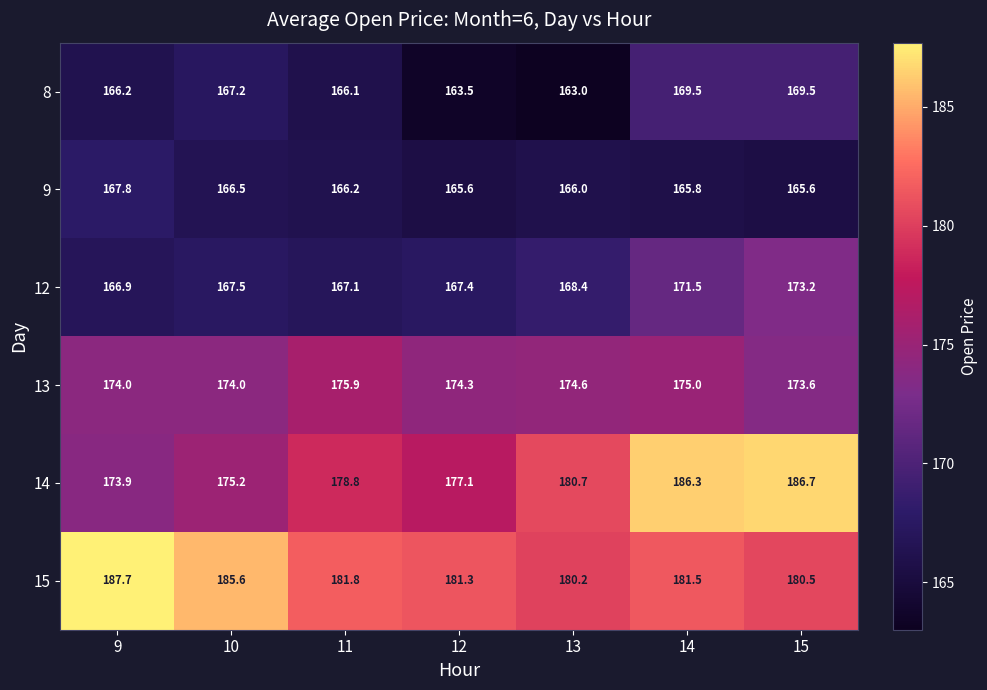

What is the difference between the highest and lowest values at 13?

17.7